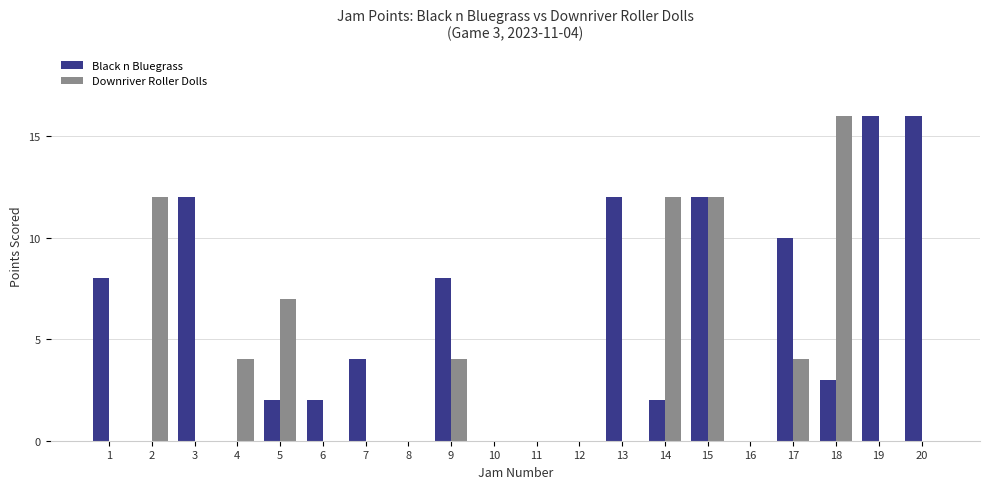

At which label is Downriver Roller Dolls closest to 8?

5